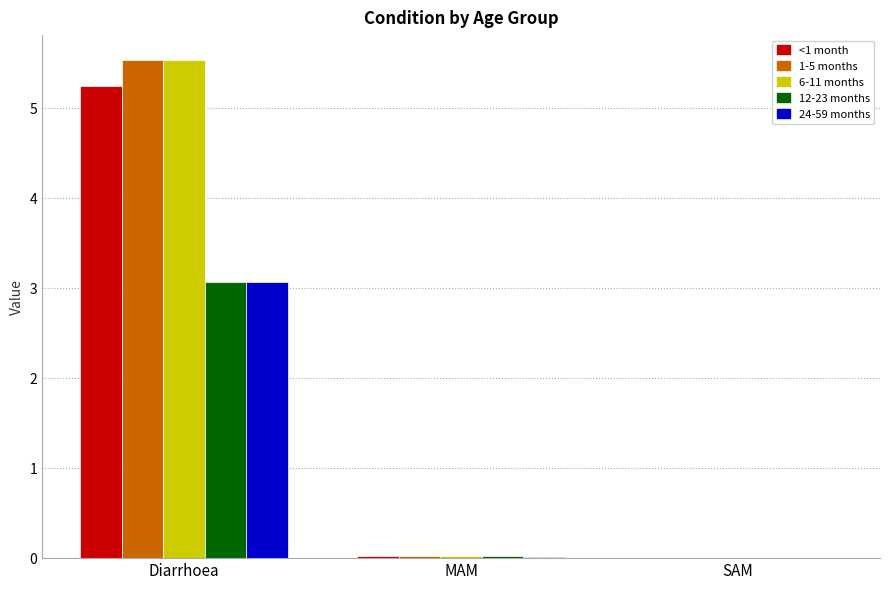

The 1-5 months series shows 0.0 at MAM. True or false?

True